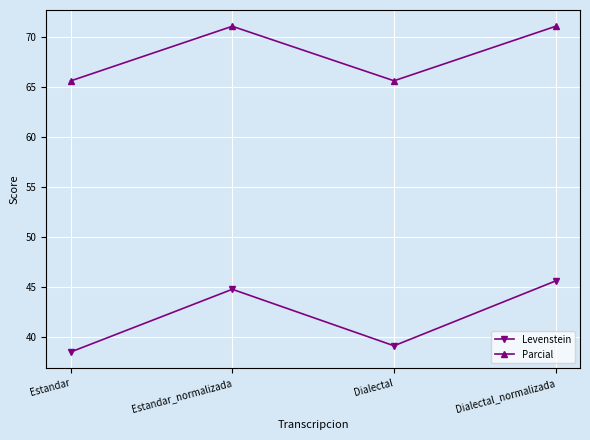

Which series changed the most between Estandar and Dialectal?

Levenstein